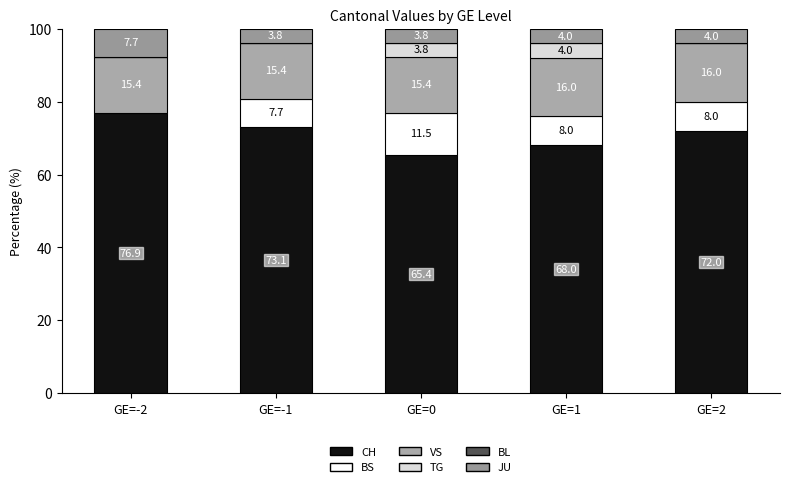

Rank the series at GE=0 from highest to lowest value.

CH, VS, BS, TG, JU, BL